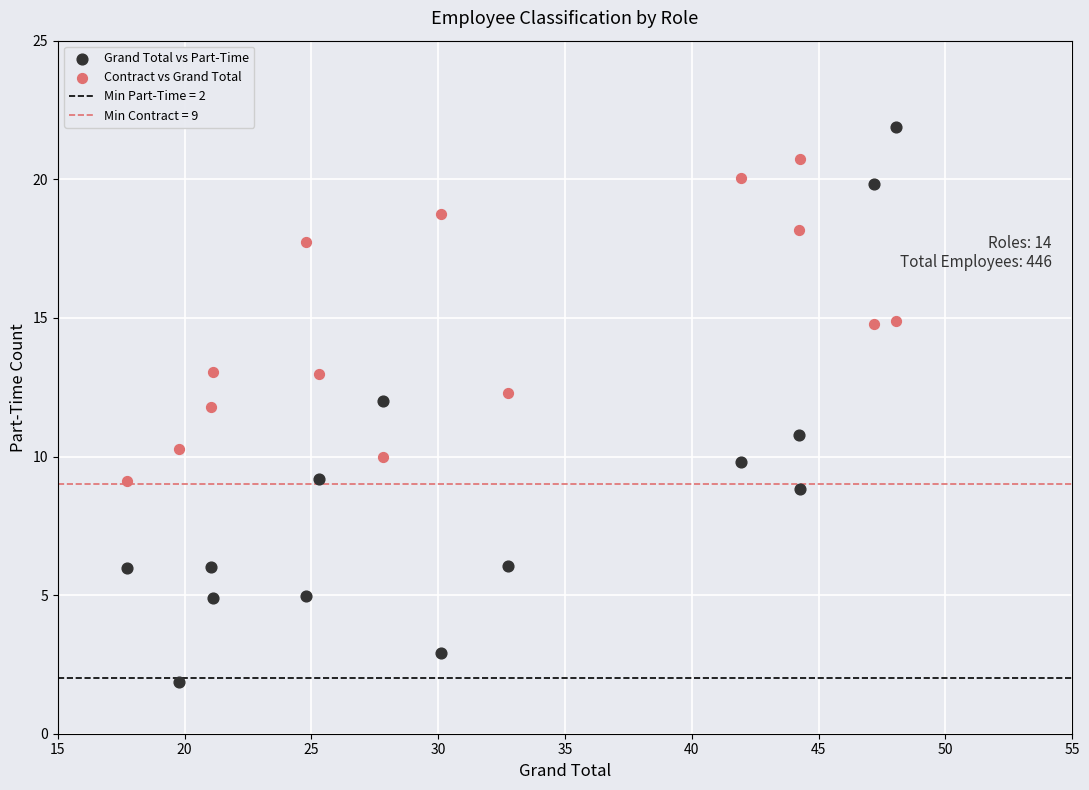

Across all data points, what is the range of X values (max minus min)?

30.3